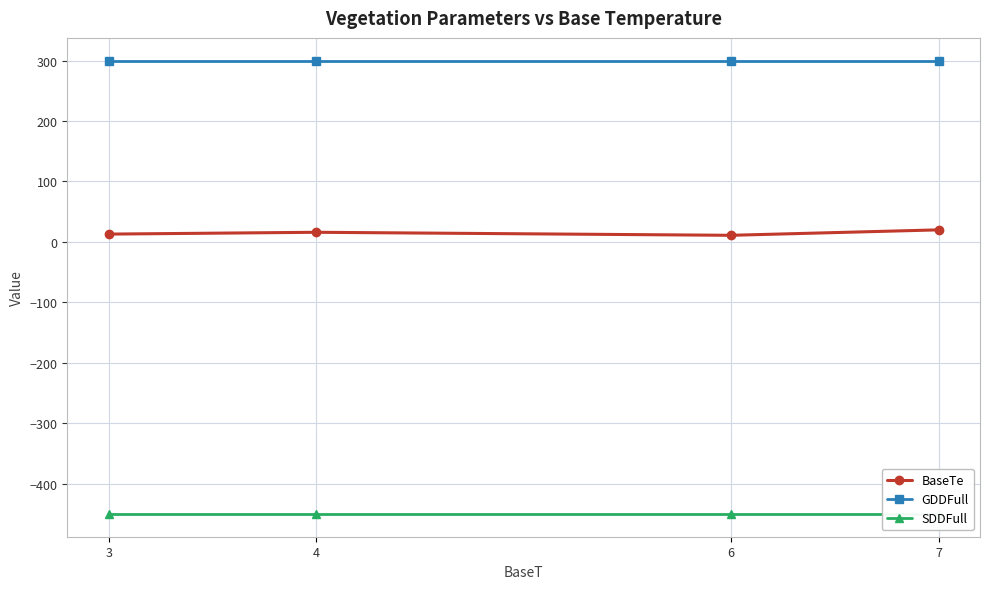

The GDDFull series shows 300 at 4. True or false?

True